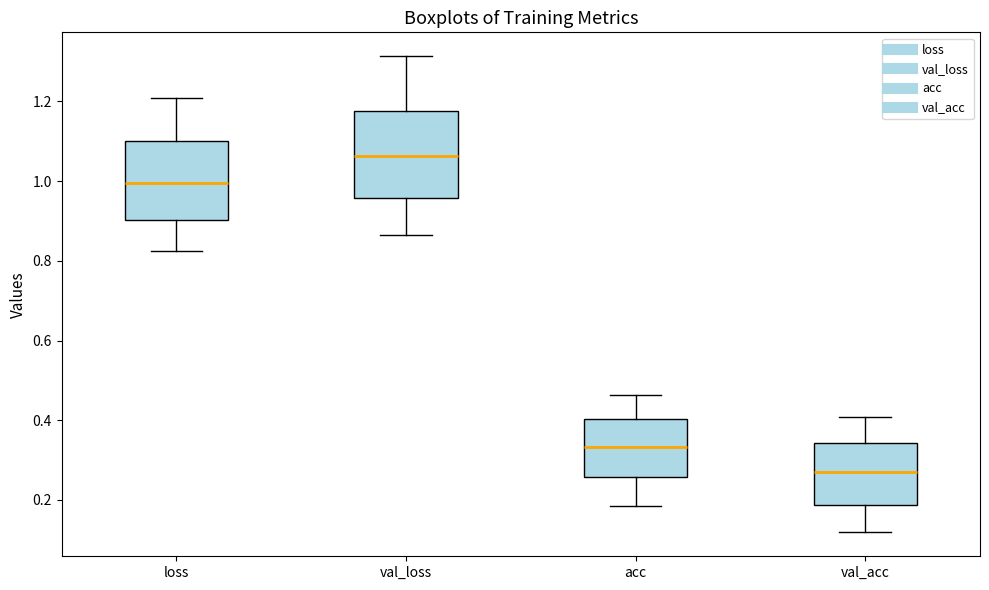

Which box's median line is the lowest?

val_acc